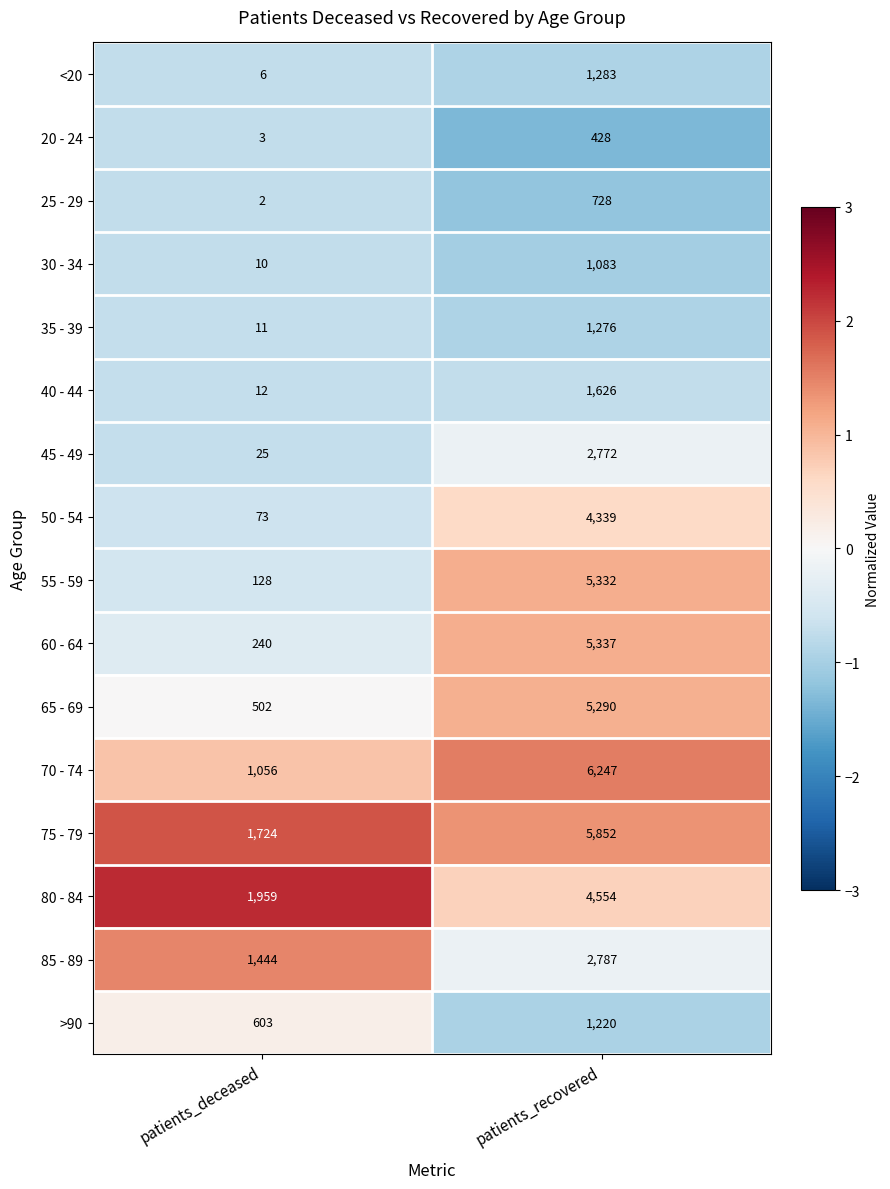

Is the value of 75 - 79 at patients_deceased greater than the value of 45 - 49 at patients_deceased?

Yes